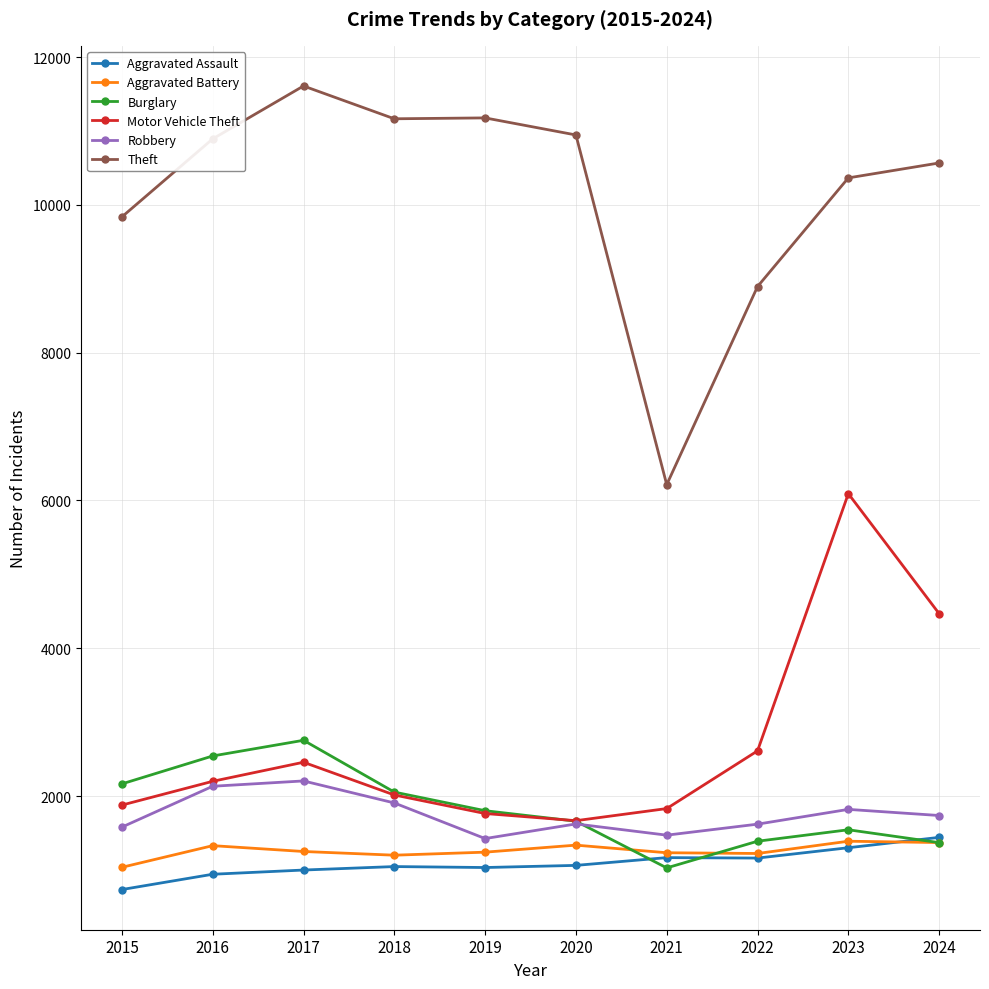

What is the difference between the second highest and second lowest values in the Burglary series?

1173